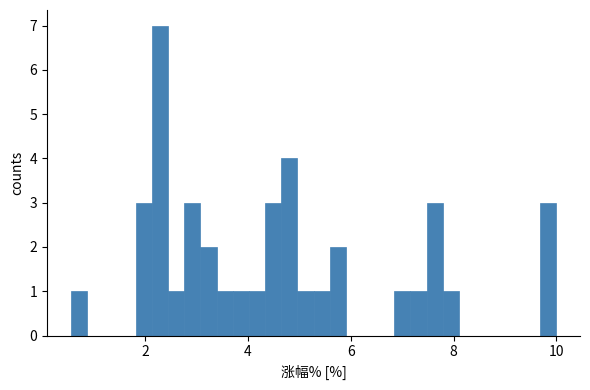

Around what value on the x-axis is the tallest bar? Give the approximate position of its centre, as read against the axis.

2.2